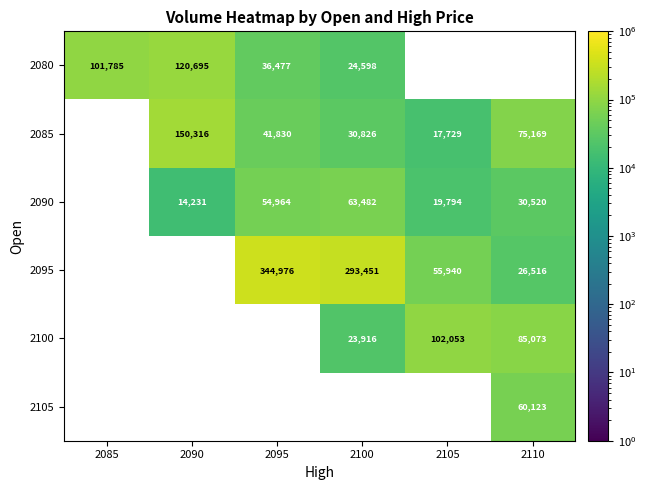

True or false: 2080 has a value of 14770 at 2095.

False